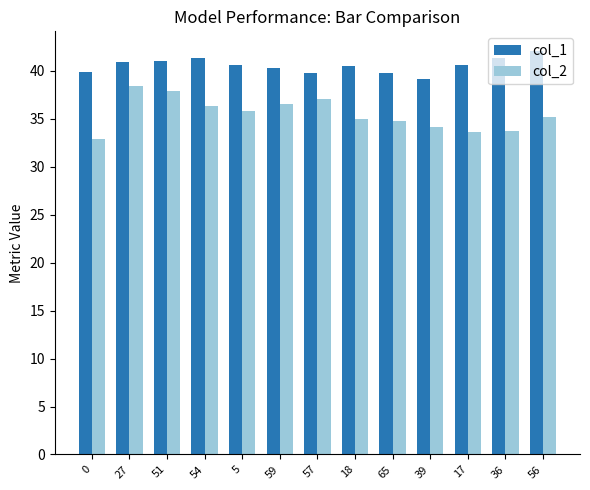

Is it true that col_1 equals 20.5 at 18?

False